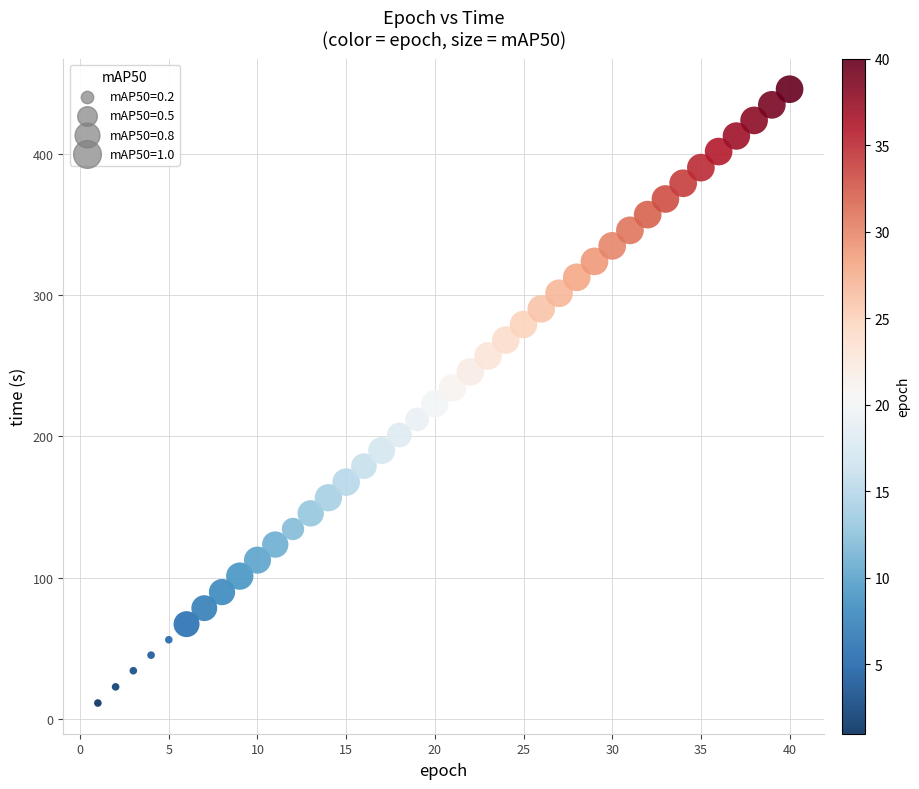

What is the range of Y values (max minus min)?

434.6